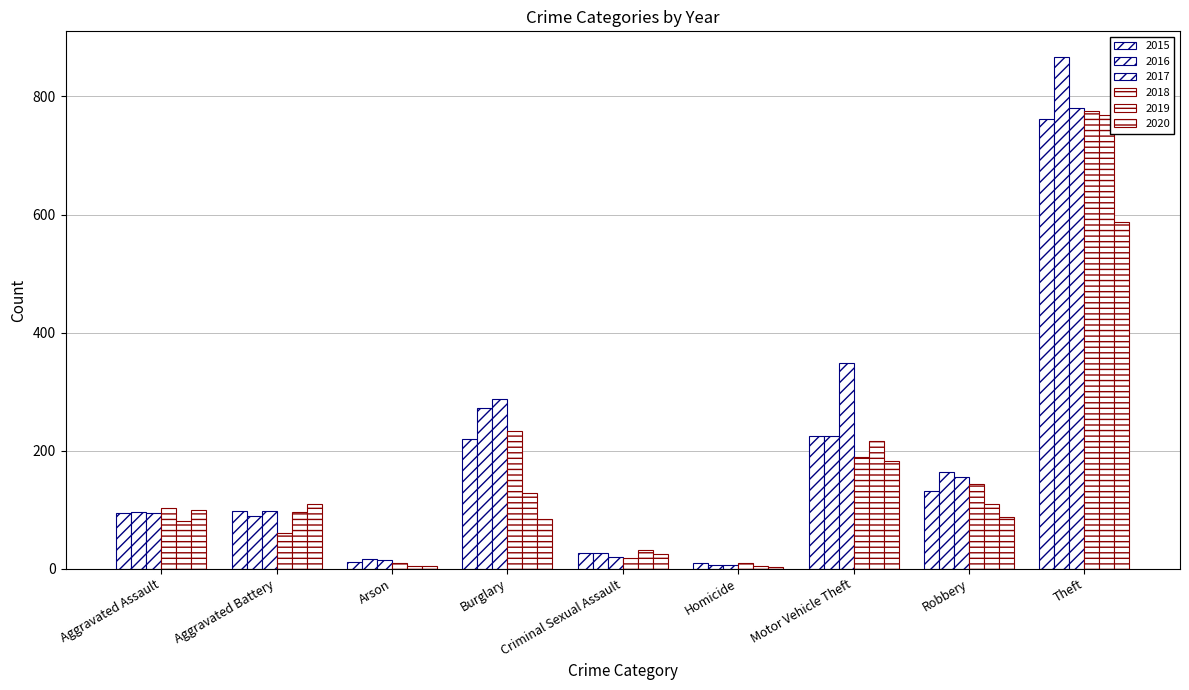

What is the spread (max minus min) of values at Aggravated Battery?

49